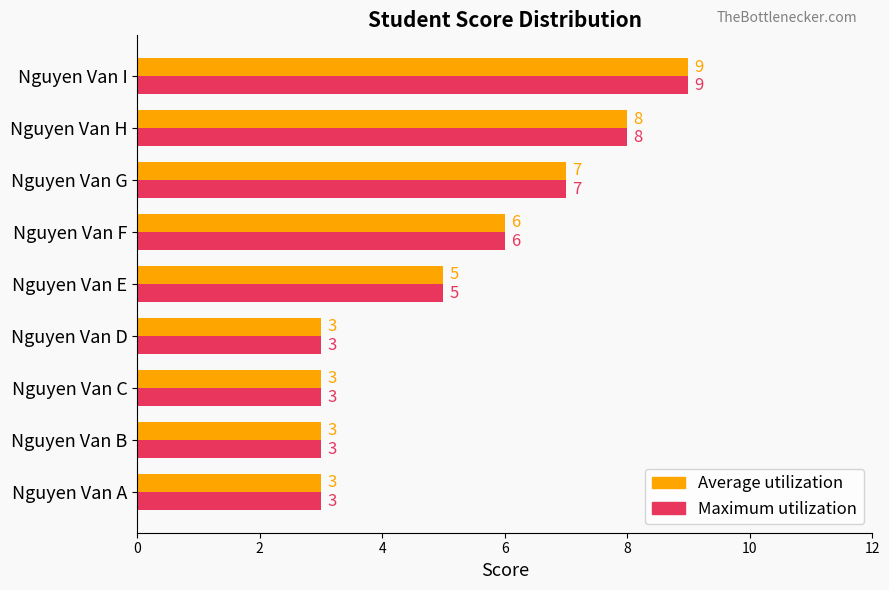

The value of Maximum utilization at Nguyen Van F is 9. True or false?

False